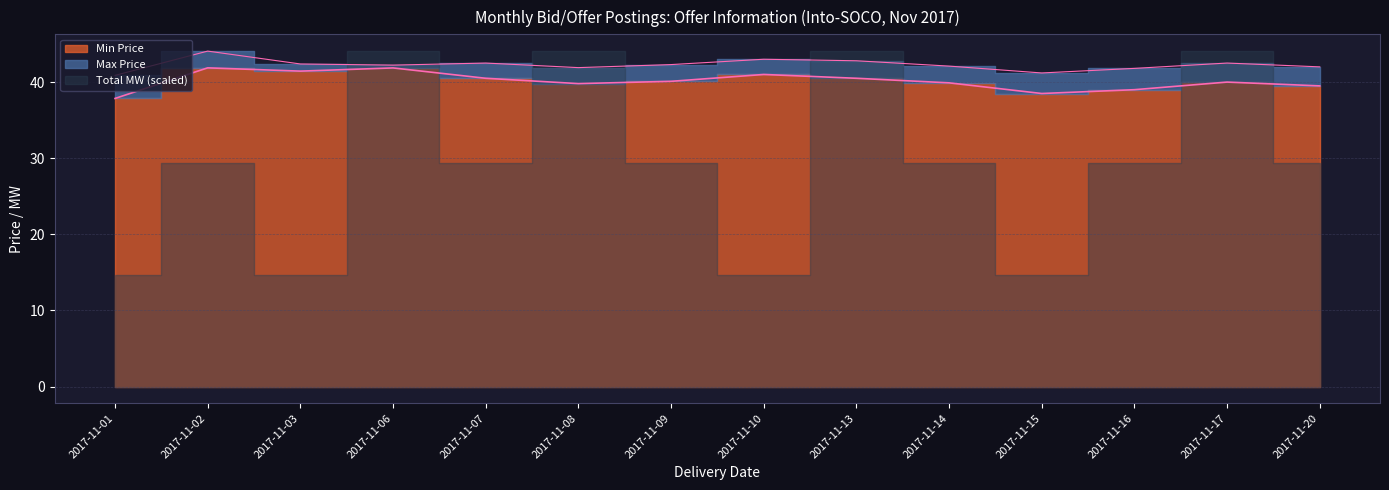

True or false: Min Price and Max Price cross at least once.

False